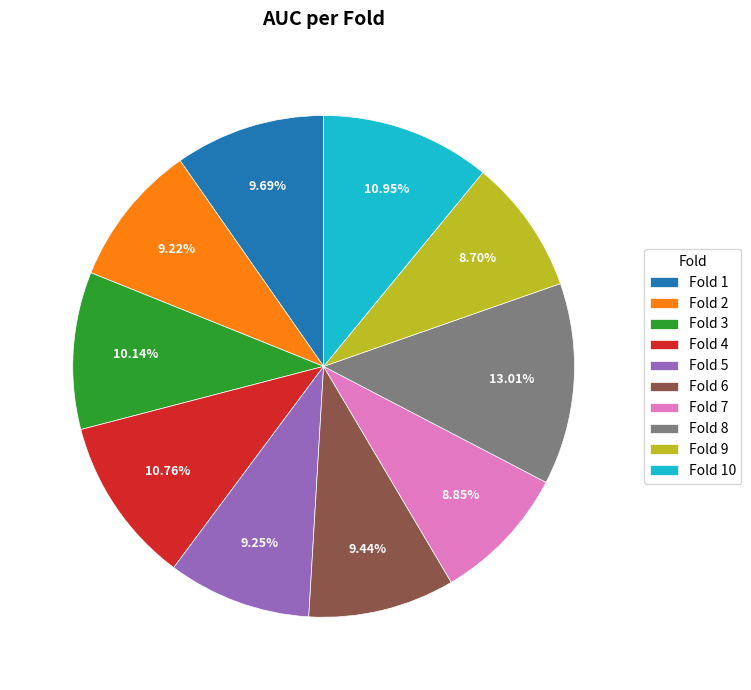

The Fold 10 slice represents 11% of the pie. True or false?

True